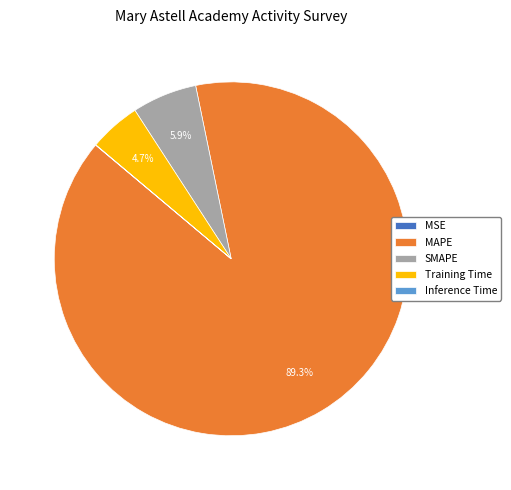

Which category has the biggest portion of the pie?

MAPE